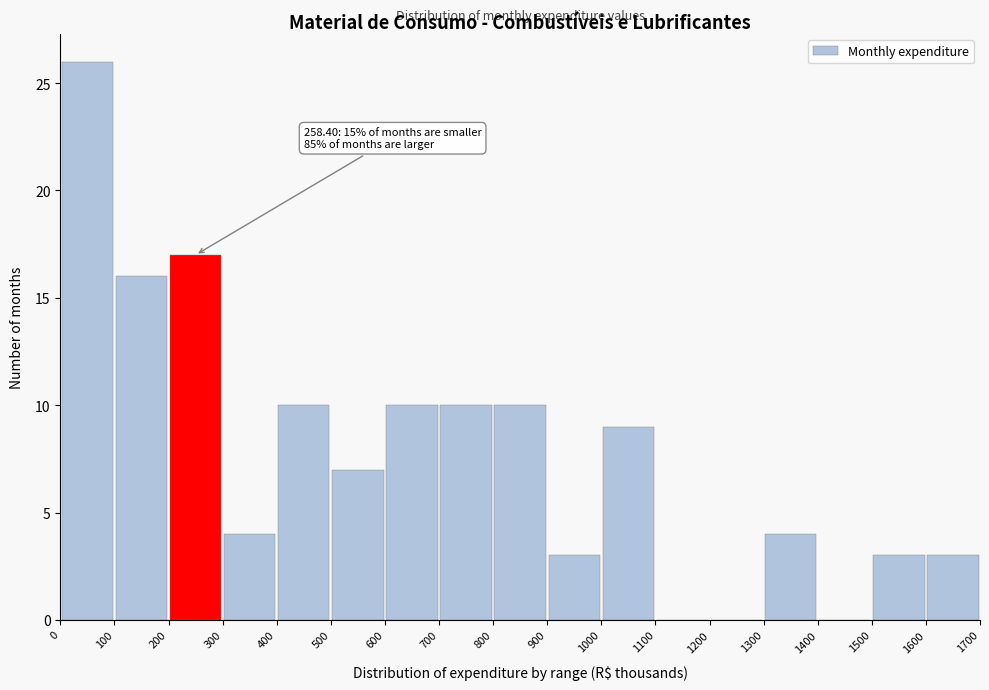

Over which range of the x-axis is the bar tallest?

0 to 100